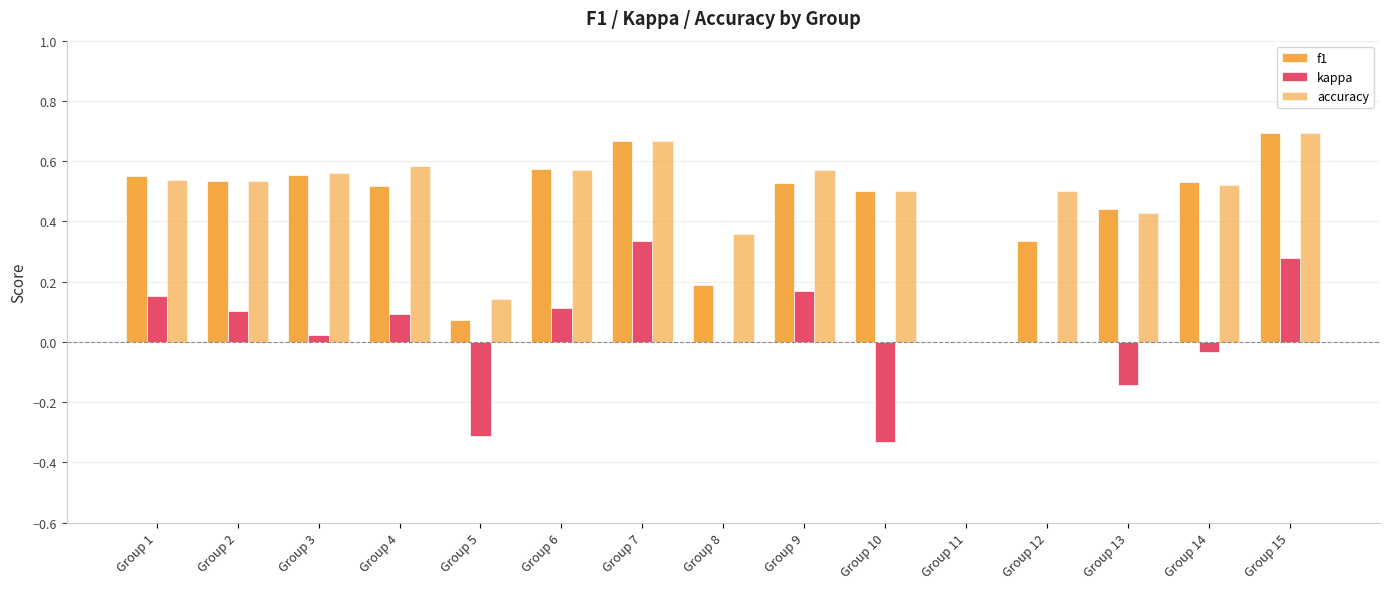

What is the value of the f1 bar at the 6th from the left?

0.6